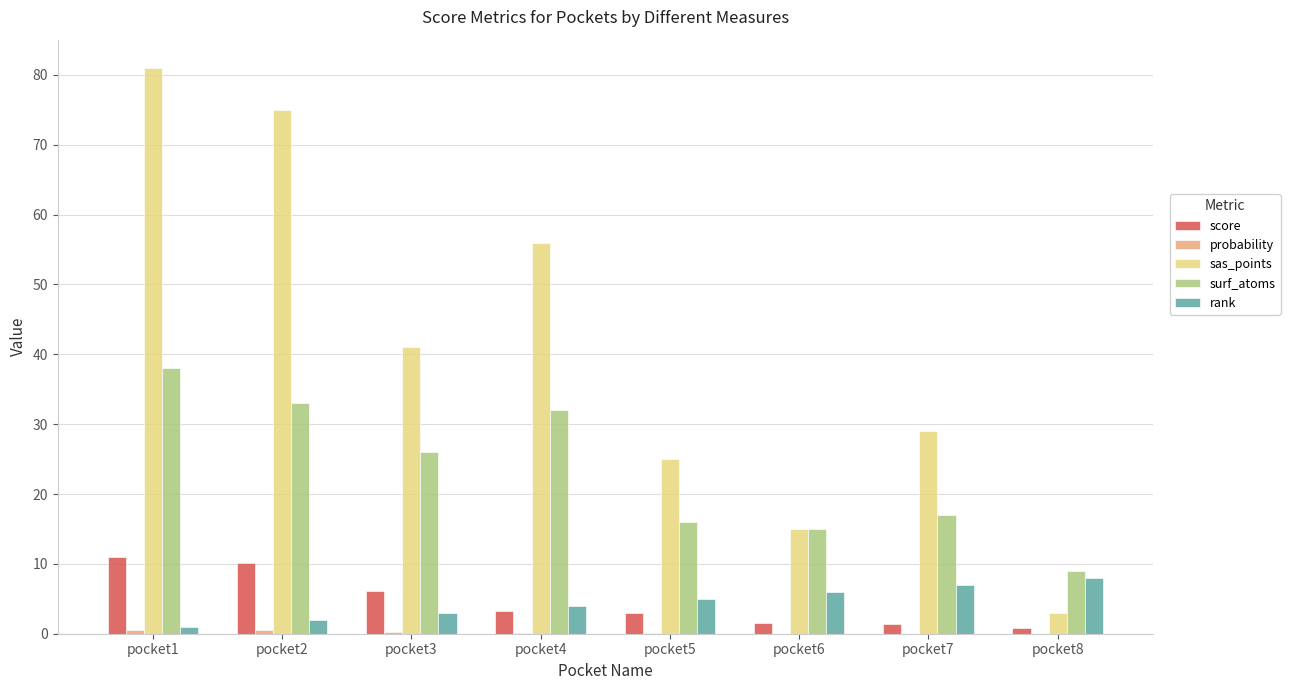

What is the sum of the score values at pocket8 and pocket6?

2.4